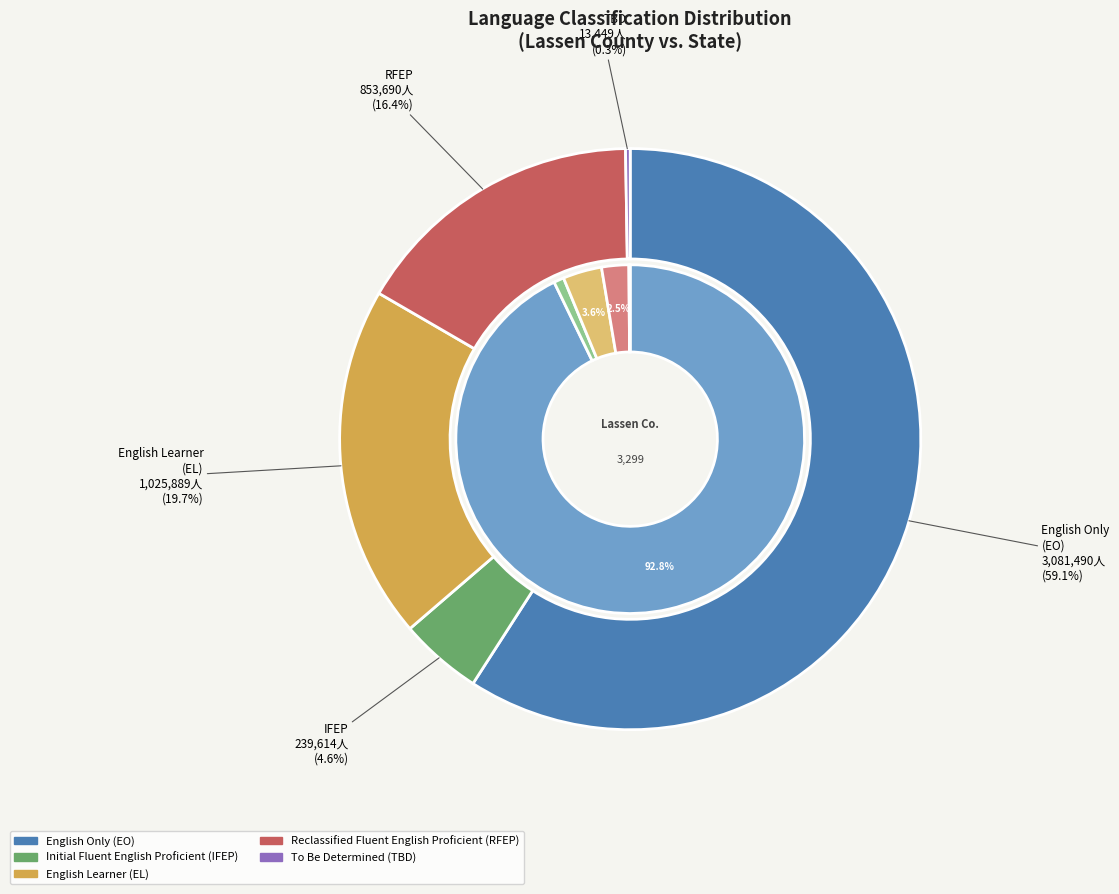

At 2, list the series in order from largest to smallest.

state_values, lassen_values